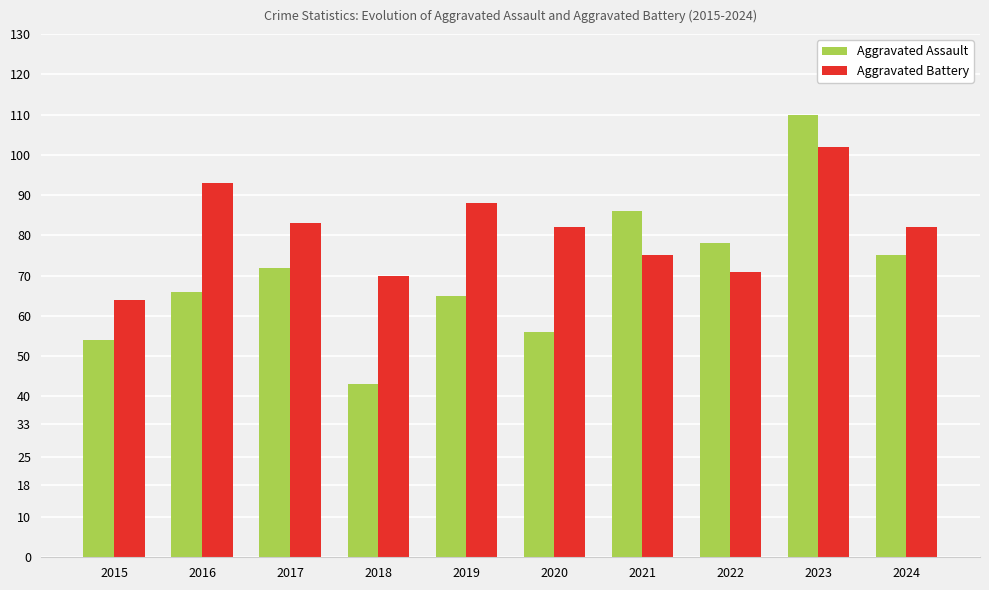

How many categories are shown in the chart?

10